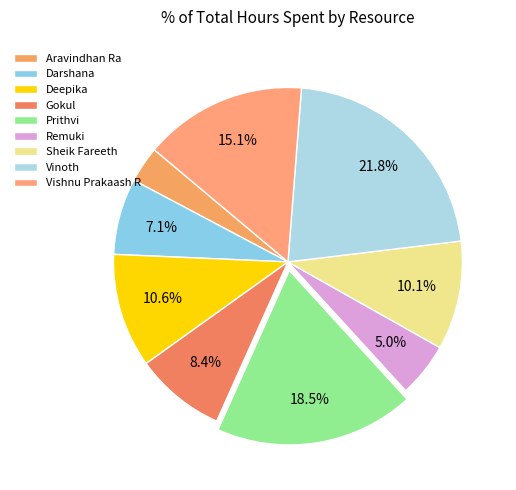

Is it true that Vishnu Prakaash R is 21% of the pie?

False